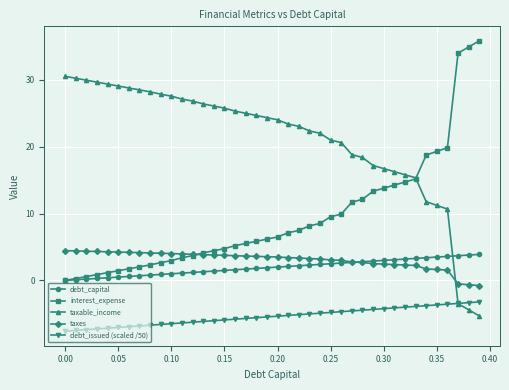

How many distinct data groups are displayed?

5